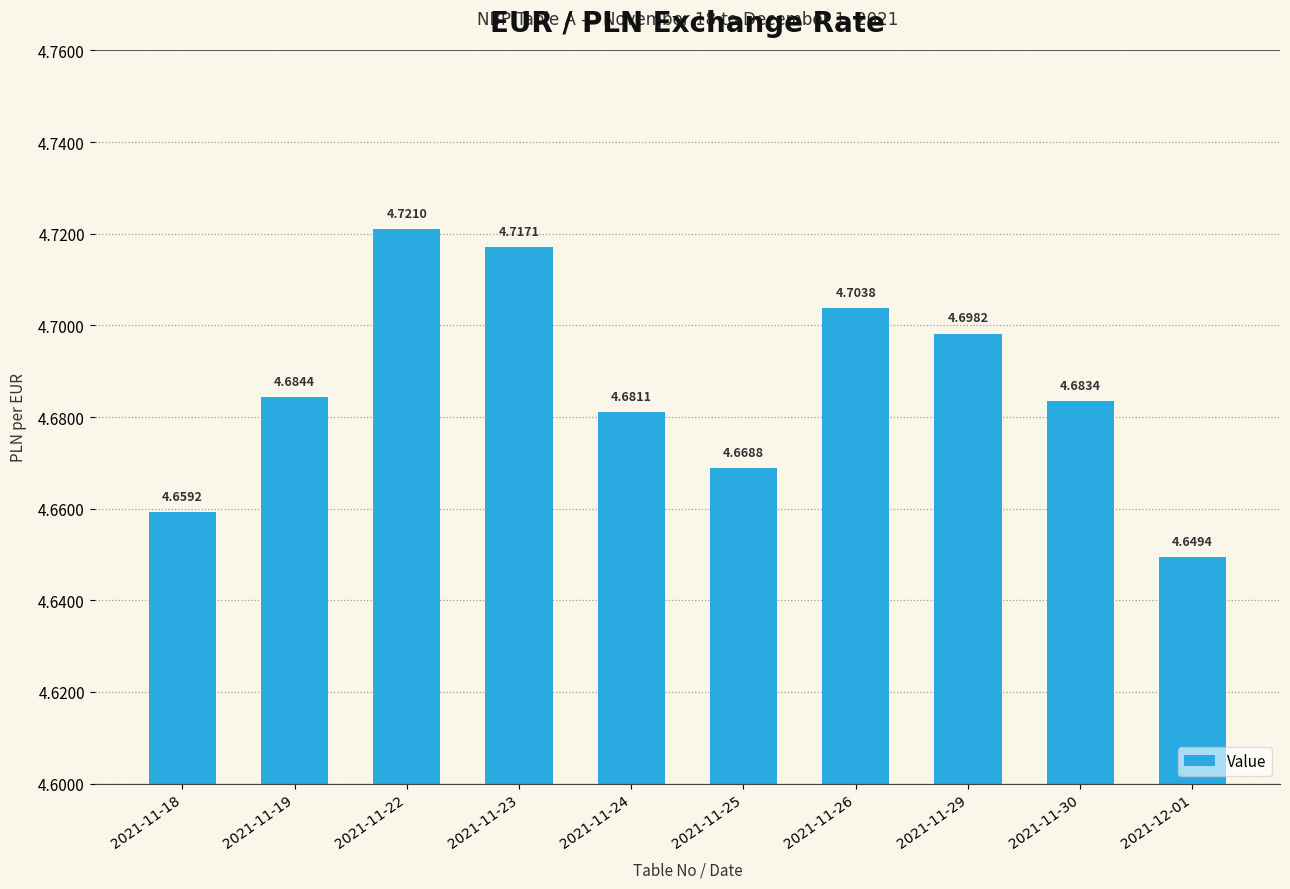

The chart shows a value of 4.7 at 2021-11-25. True or false?

True